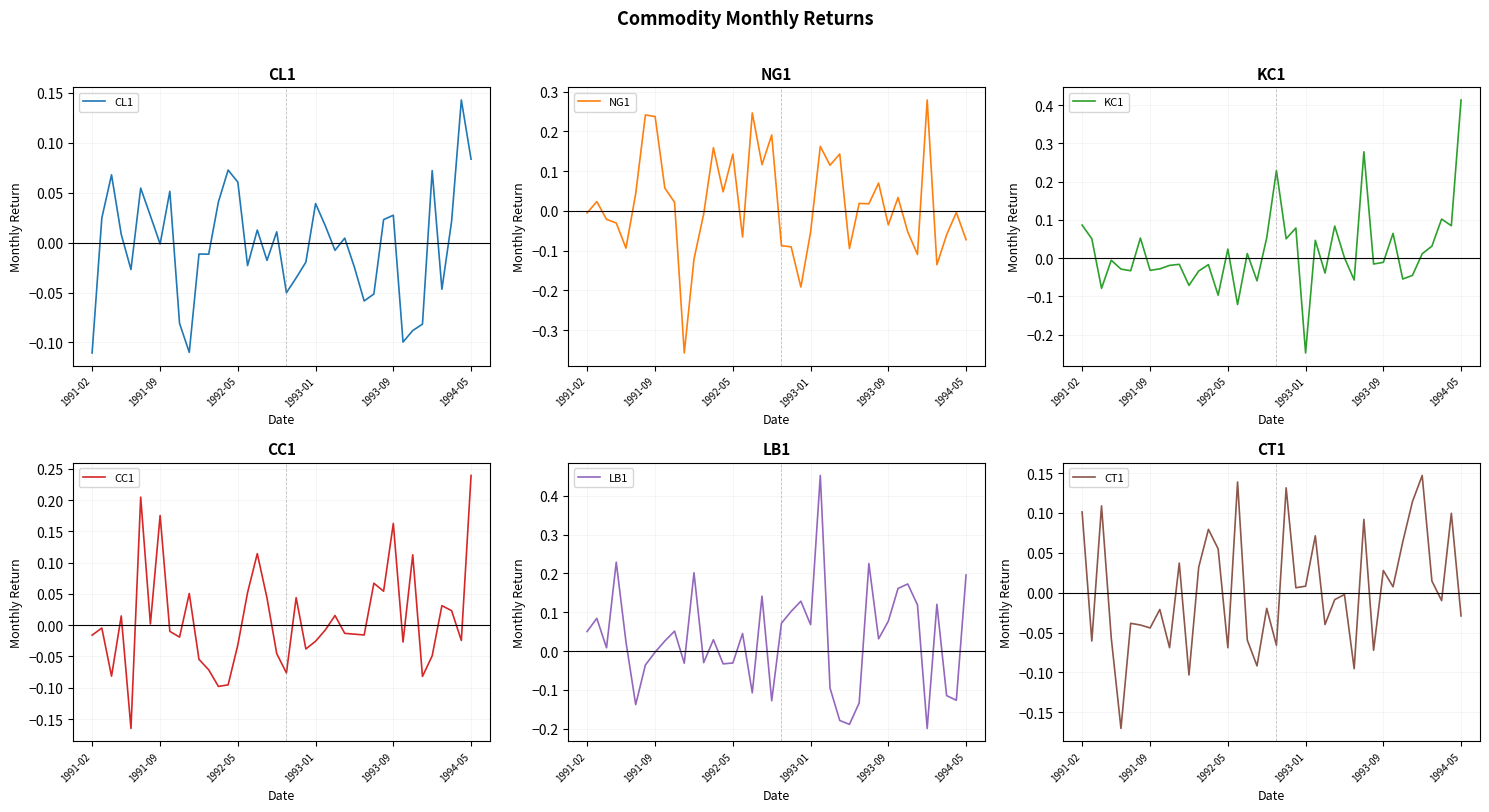

List the series in order of their peak value, highest first.

LB1, KC1, NG1, CC1, CT1, CL1